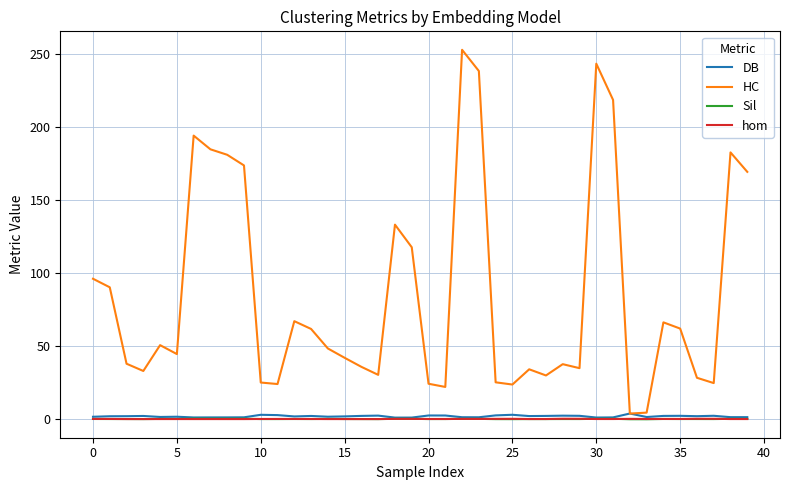

Which series has the largest range (max minus min)?

HC